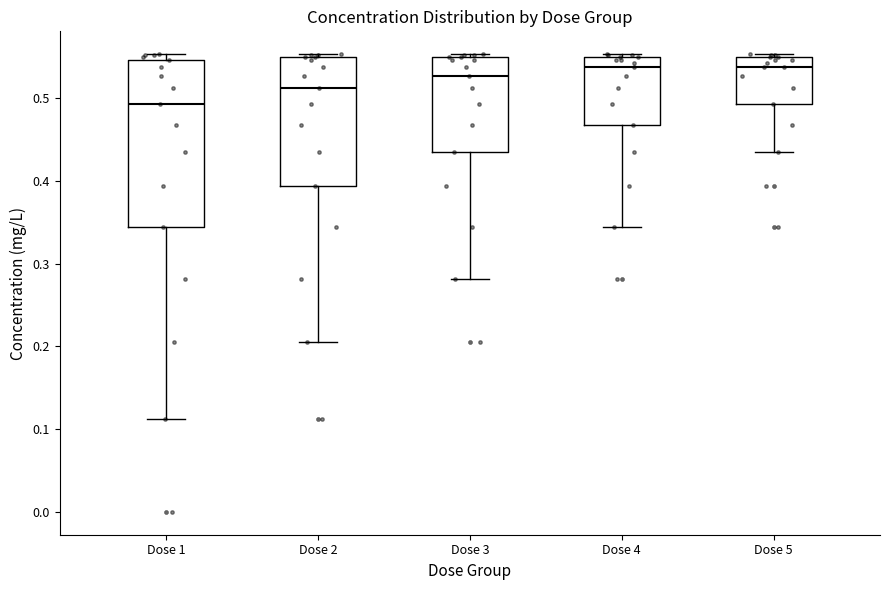

Reading left to right, transcribe this box plot: for each box, give where its median line is, the range the box spans, and where its two whiskers end, as read against the y-axis. The values are not printed on the chart, so give them approximately, as read against the axis.

Dose 1: median 0.49, box 0.34 to 0.55, whiskers 0.11 to 0.55 (just above the box's upper edge)
Dose 2: median 0.51, box 0.39 to 0.55, whiskers 0.21 to 0.55 (just above the box's upper edge)
Dose 3: median 0.53, box 0.43 to 0.55, whiskers 0.28 to 0.55 (just above the box's upper edge)
Dose 4: median 0.54, box 0.47 to 0.55, whiskers 0.34 to 0.55 (just above the box's upper edge)
Dose 5: median 0.54, box 0.49 to 0.55, whiskers 0.43 to 0.55 (just above the box's upper edge)